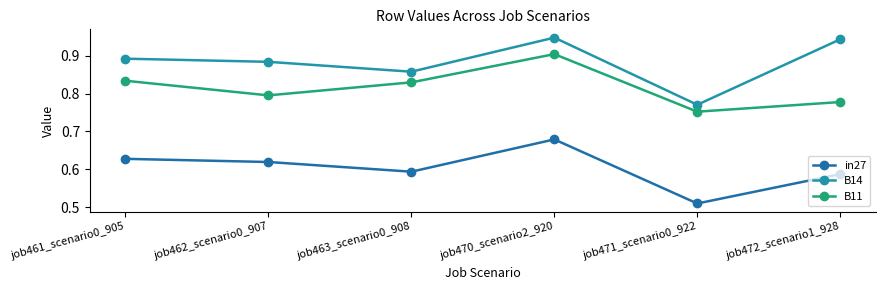

What is the smallest value displayed?

0.5